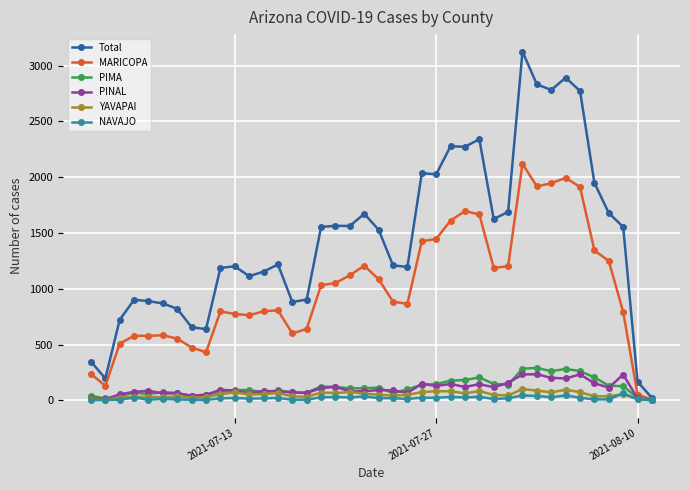

Which series has the largest total across all categories?

Total